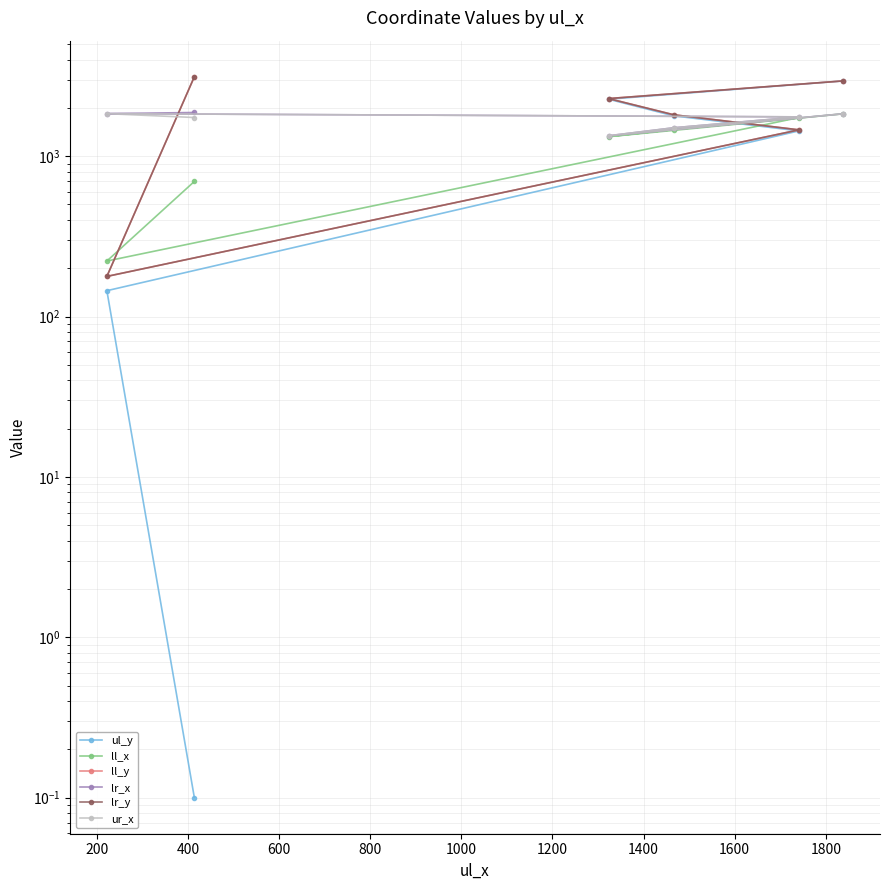

At how many categories does at least one series exceed 2147?

3